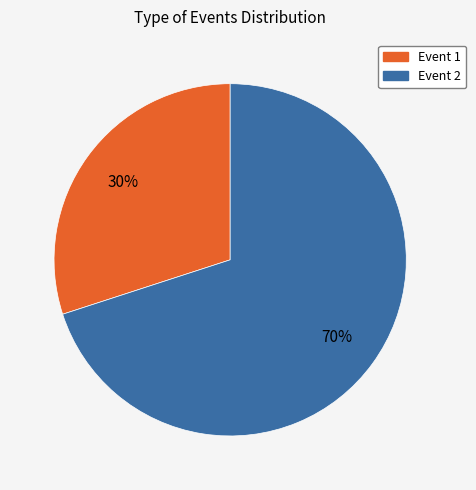

To the nearest percent, what is the difference between the largest and smallest slice percentages?

40%